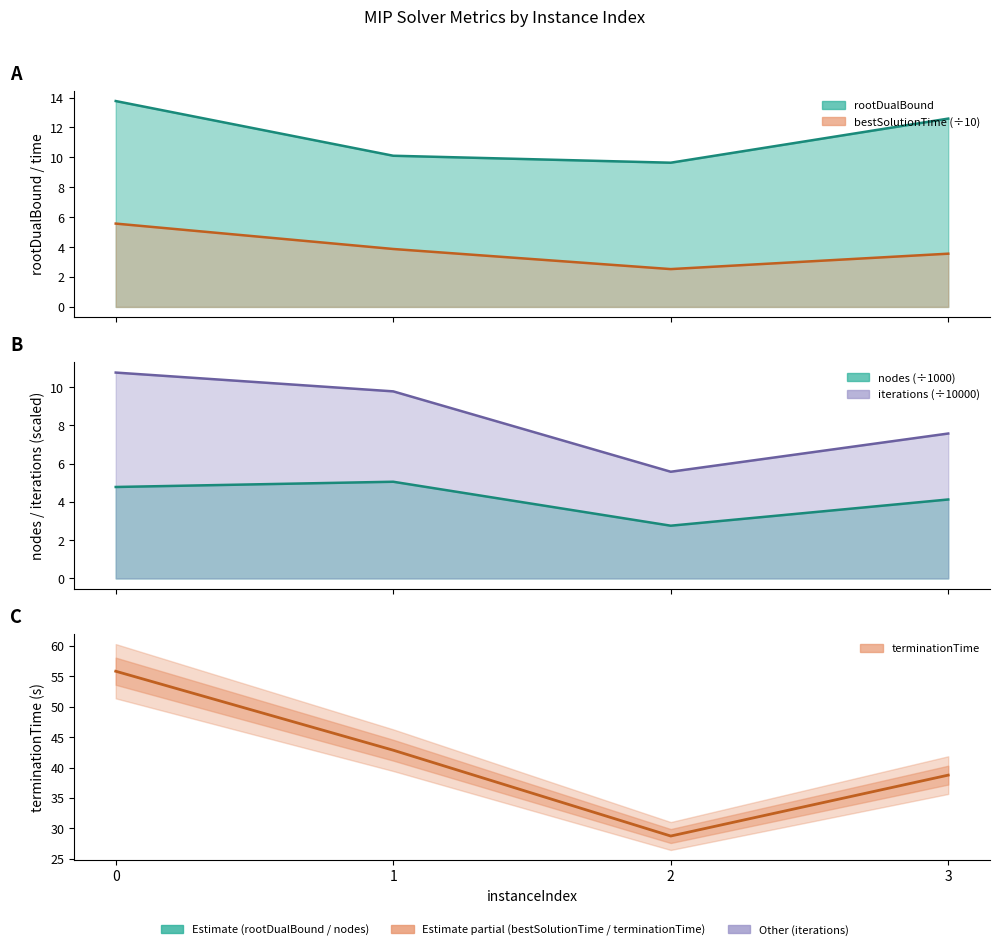

What is the greatest value displayed?

55.9